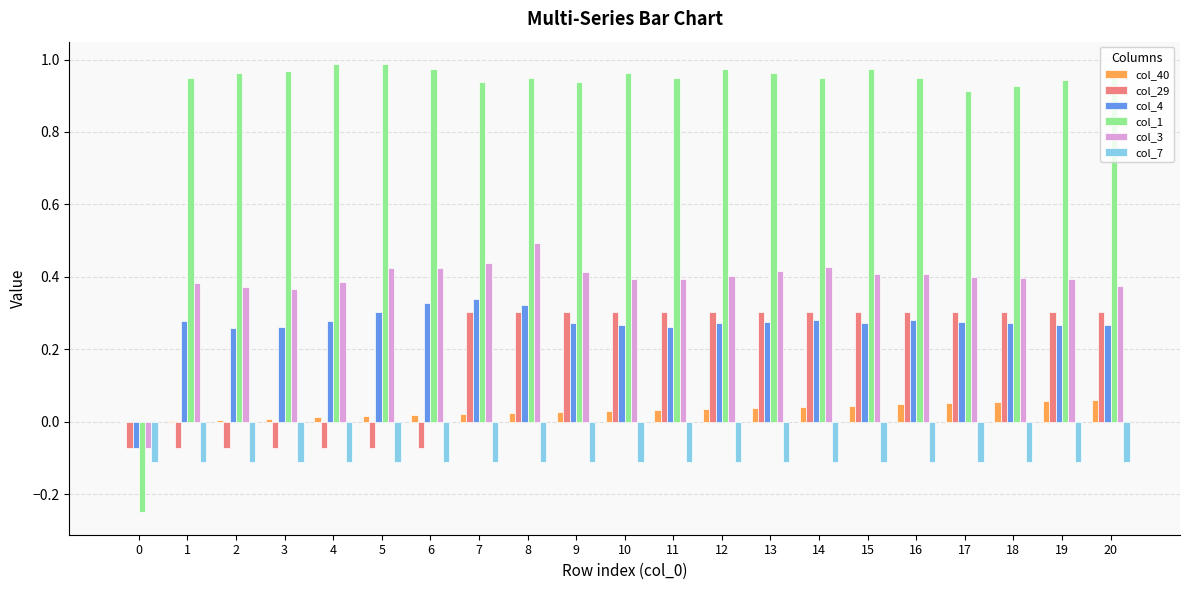

Which series has the largest total across all categories?

col_1